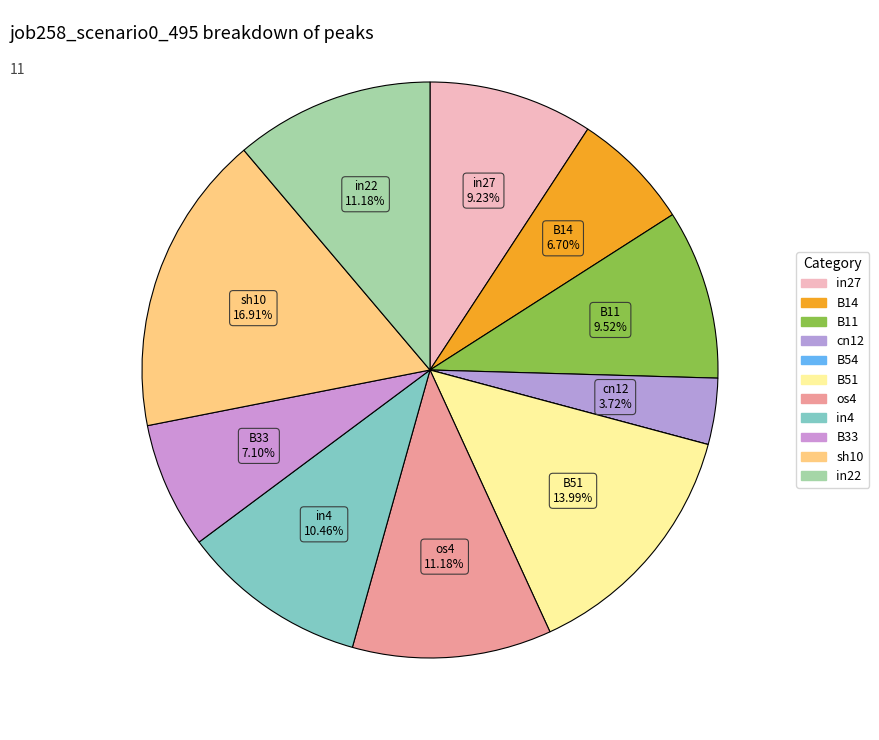

True or false: in27 accounts for 17% of the total.

False